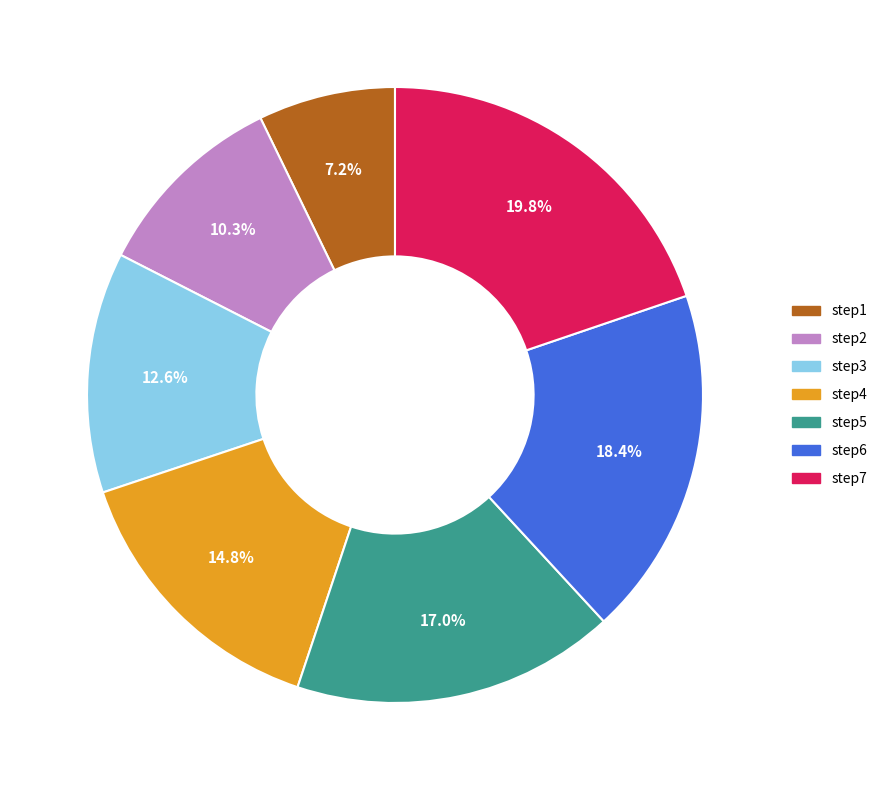

Is it true that step6 is 18% of the pie?

True